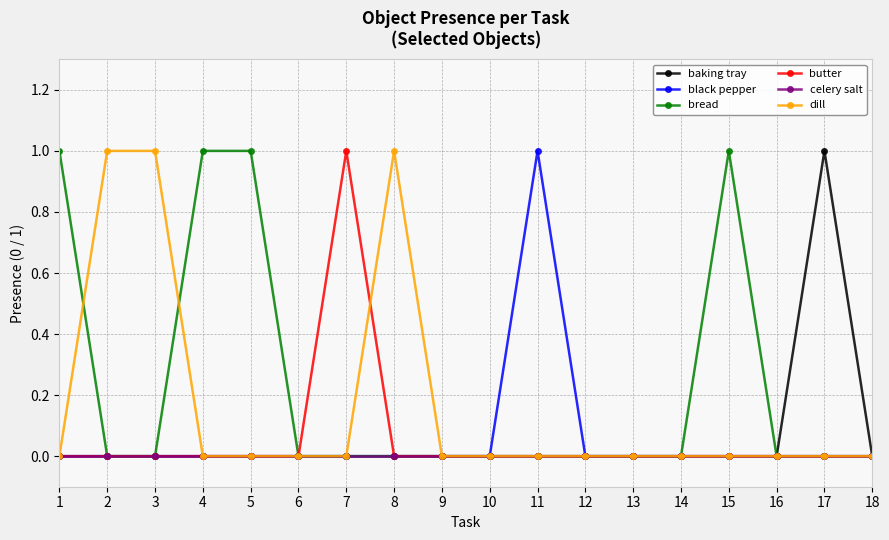

Reading right to left, what are all the values shown in this chart?

baking tray: 18=0	17=1	16=0	15=0	14=0	13=0	12=0	11=0	10=0	9=0	8=0	7=0	6=0	5=0	4=0	3=0	2=0	1=0
black pepper: 18=0	17=0	16=0	15=0	14=0	13=0	12=0	11=1	10=0	9=0	8=0	7=0	6=0	5=0	4=0	3=0	2=0	1=0
bread: 18=0	17=0	16=0	15=1	14=0	13=0	12=0	11=0	10=0	9=0	8=0	7=0	6=0	5=1	4=1	3=0	2=0	1=1
butter: 18=0	17=0	16=0	15=0	14=0	13=0	12=0	11=0	10=0	9=0	8=0	7=1	6=0	5=0	4=0	3=0	2=0	1=0
celery salt: 18=0	17=0	16=0	15=0	14=0	13=0	12=0	11=0	10=0	9=0	8=0	7=0	6=0	5=0	4=0	3=0	2=0	1=0
dill: 18=0	17=0	16=0	15=0	14=0	13=0	12=0	11=0	10=0	9=0	8=1	7=0	6=0	5=0	4=0	3=1	2=1	1=0